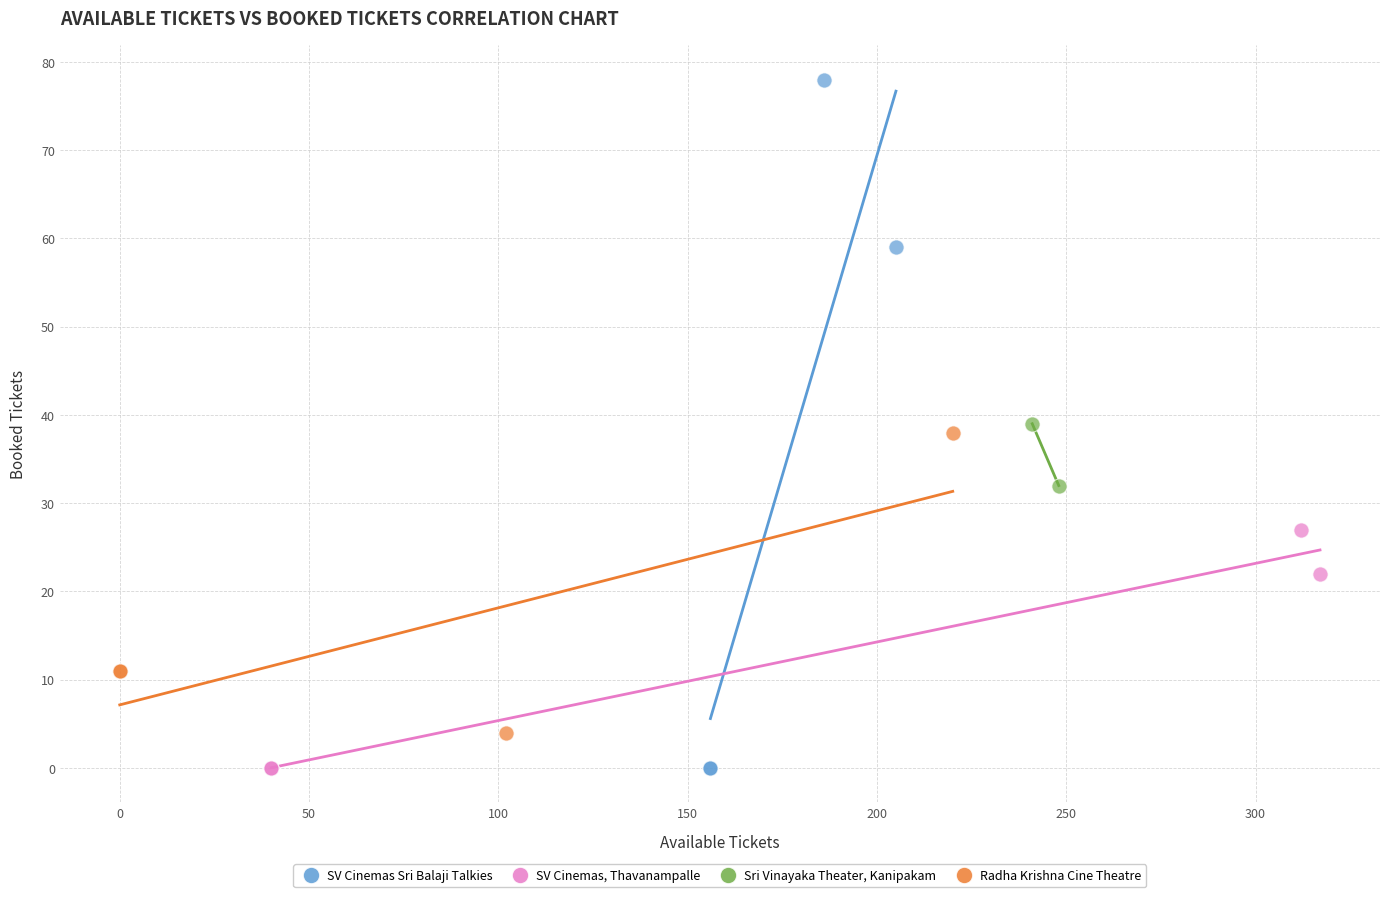

What are all the series names shown in the legend?

SV Cinemas Sri Balaji Talkies, SV Cinemas, Thavanampalle, Sri Vinayaka Theater, Kanipakam, Radha Krishna Cine Theatre